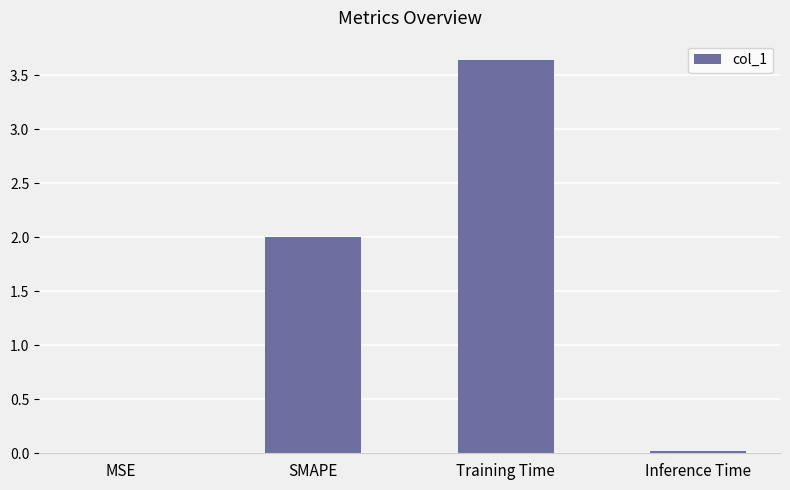

What is the approximate value at SMAPE?

2.0